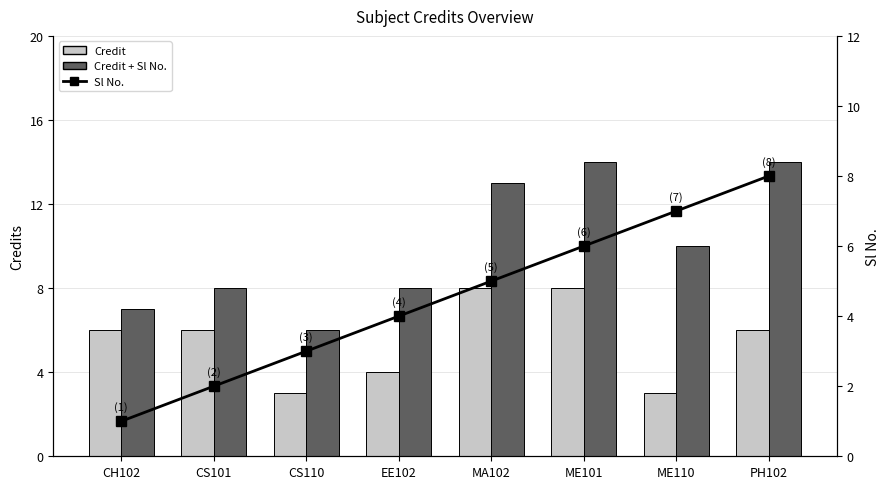

Are the bars grouped side by side (vs. stacked)?

Yes